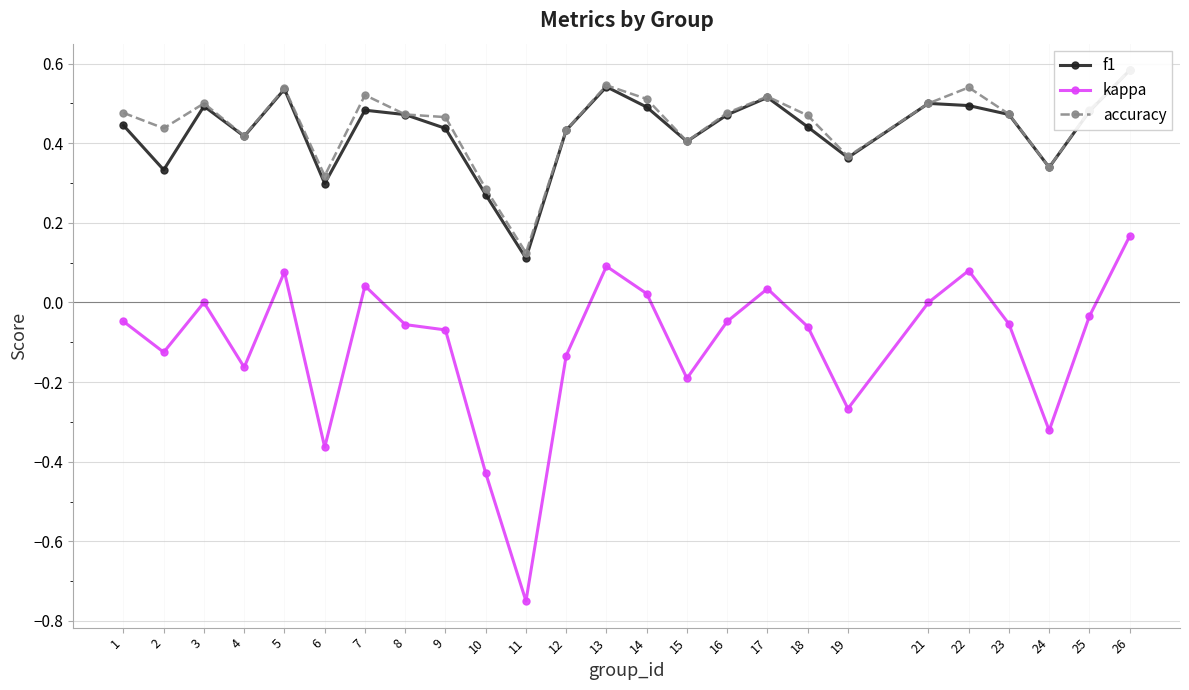

Between 4 and 23, which is larger?

23